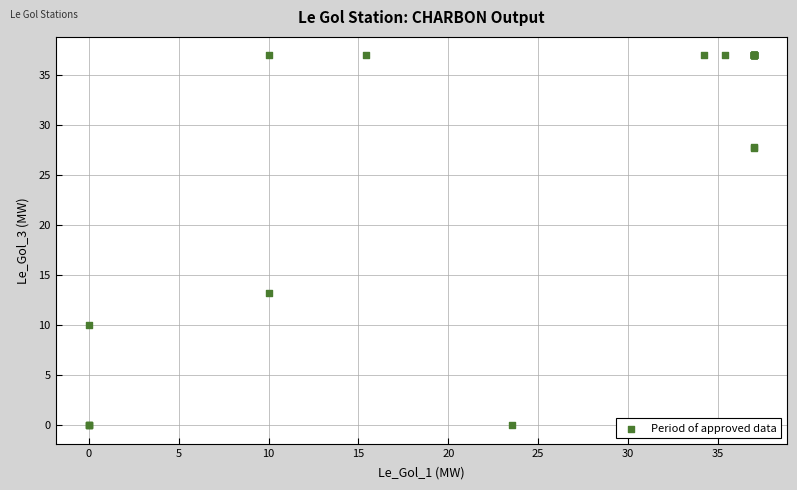

What Y value in the scatter plot is closest to 18?

13.3